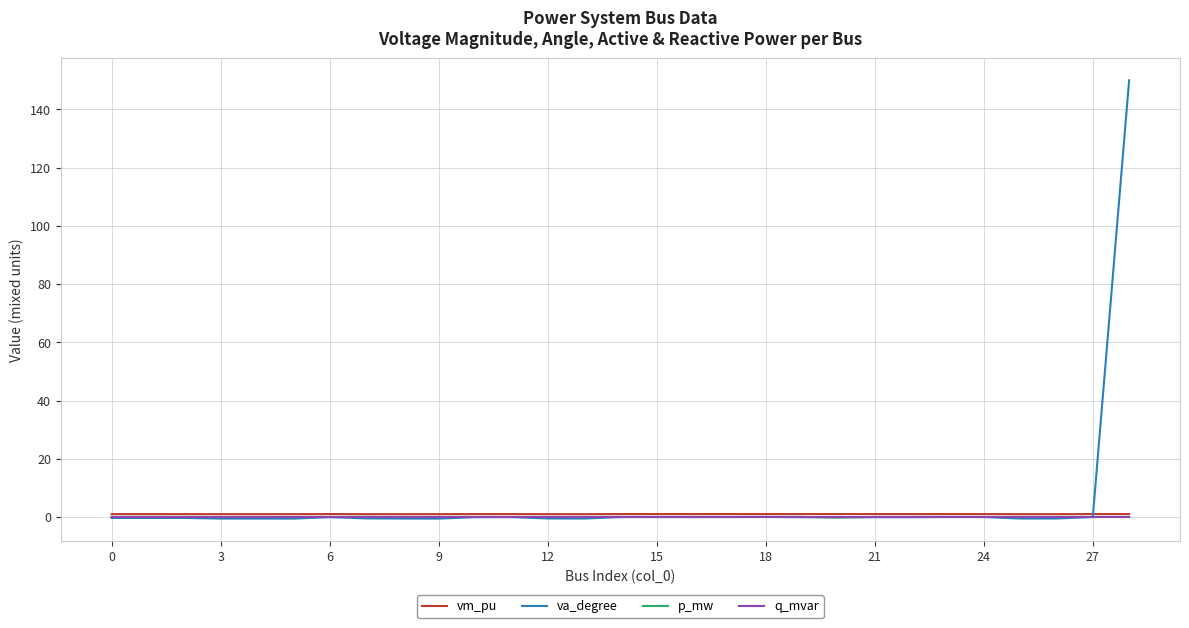

Which series has the widest spread of values?

va_degree